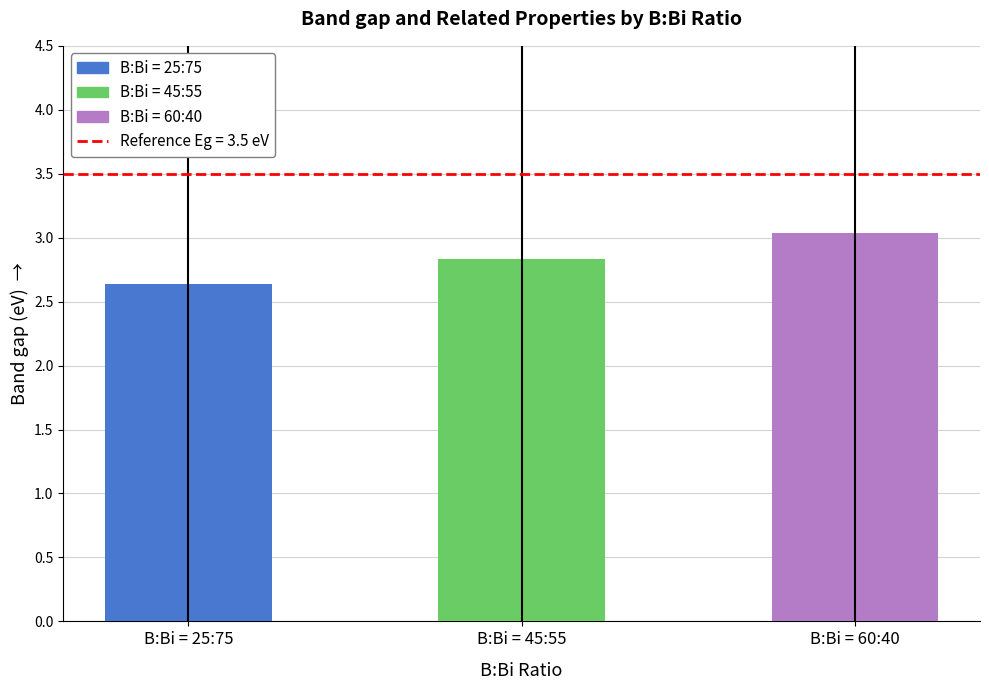

True or false: the data shows 0.8 at B:Bi = 60:40.

False